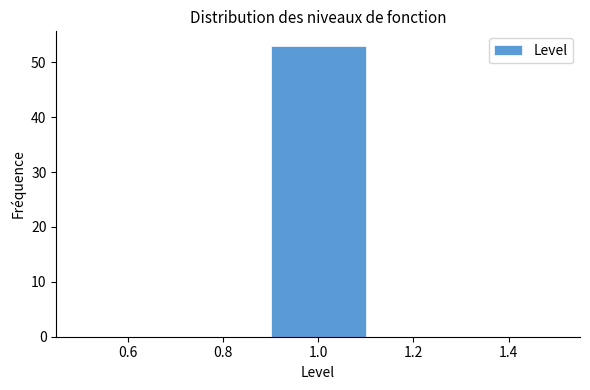

Reading left to right, transcribe this chart: for each bar, give the range it covers on the x-axis and its height. The values are not printed on the chart, so give them approximately, as read against the axis.

0.5 to 0.7: 0
0.7 to 0.9: 0
0.9 to 1.1: 53
1.1 to 1.3: 0
1.3 to 1.5: 0